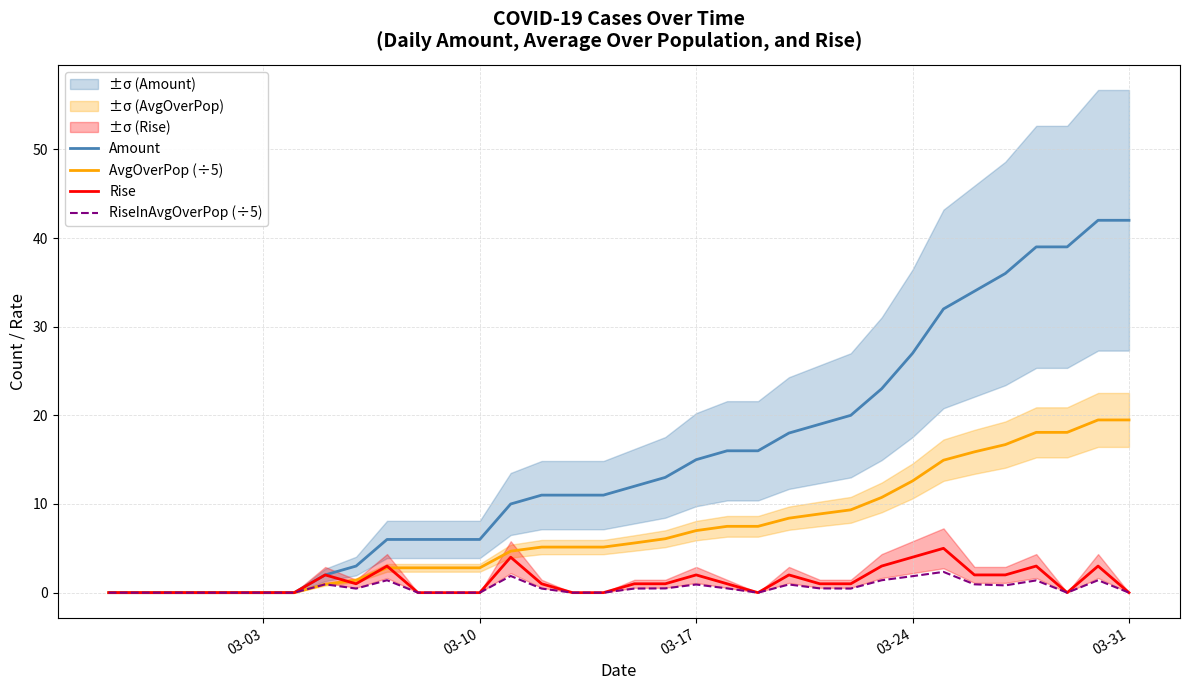

The value of AvgOverPop (÷5) at 03-24 is 16.8. True or false?

False